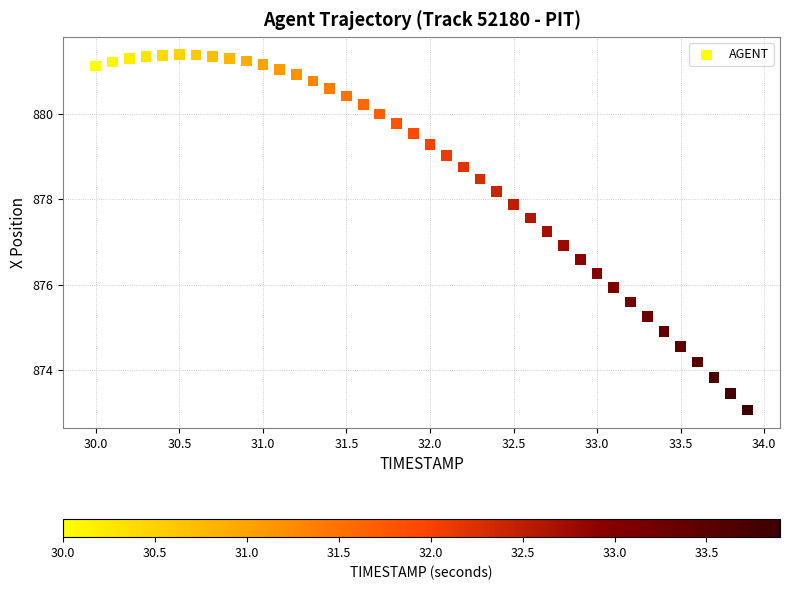

How many points are shown in the scatter plot?

40